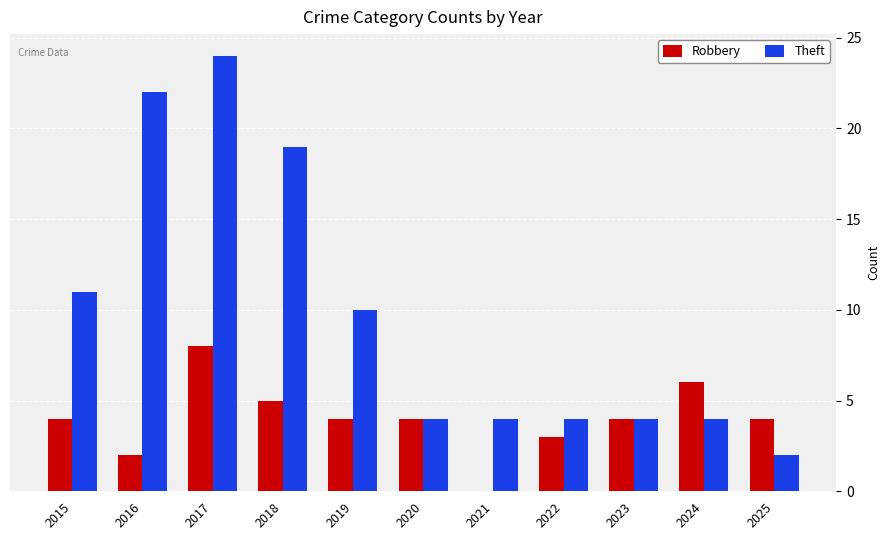

At which category is the sum across all series the highest?

2017